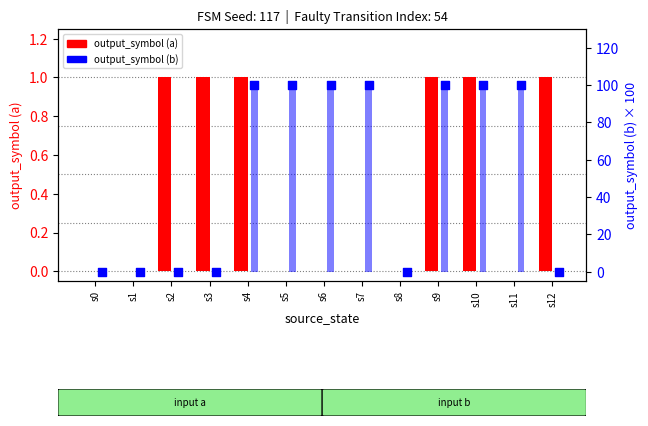

Which series reaches the maximum Y coordinate?

output_symbol (b)